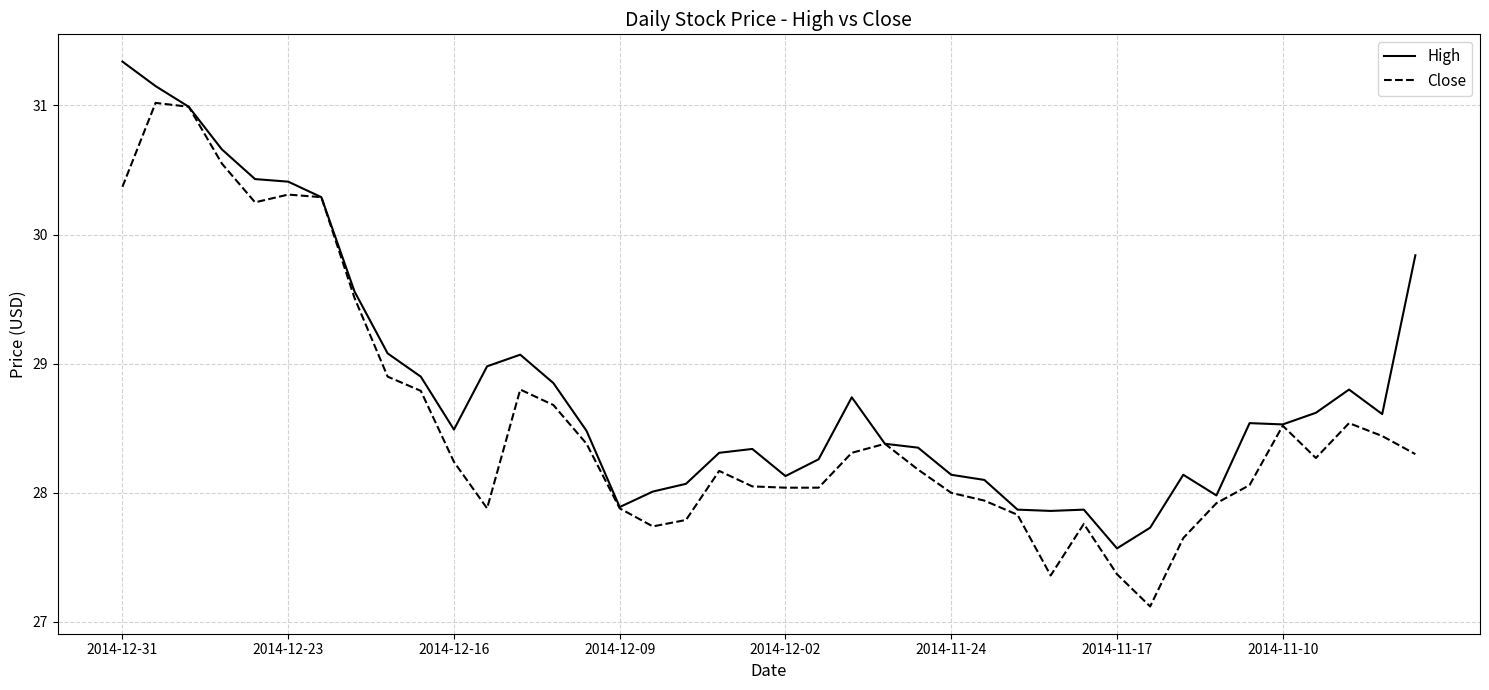

List the series in order of their overall mean, lowest first.

Close, High